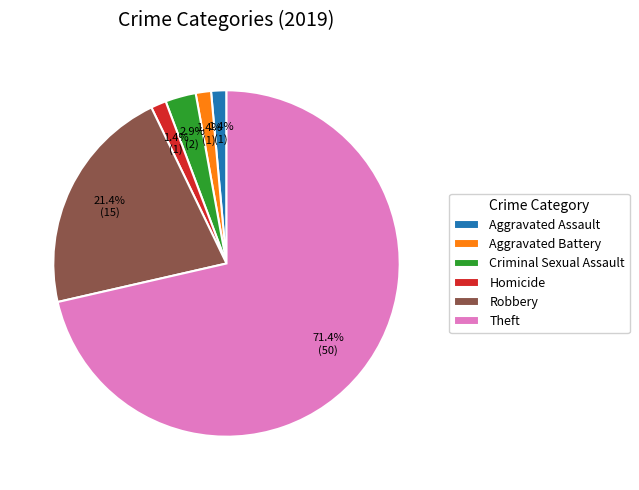

The Criminal Sexual Assault slice represents 3% of the pie. True or false?

True